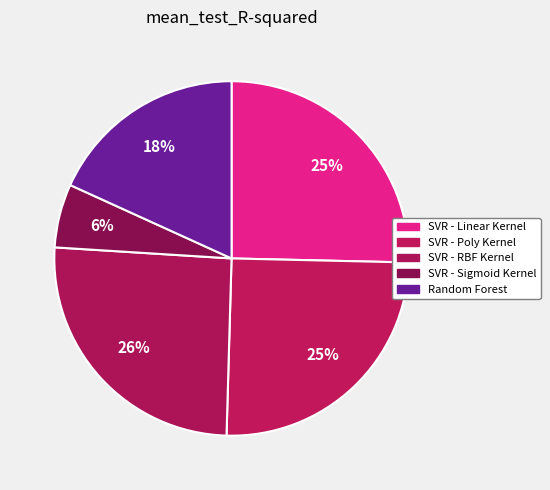

Is it true that SVR - Poly Kernel is 12% of the pie?

False